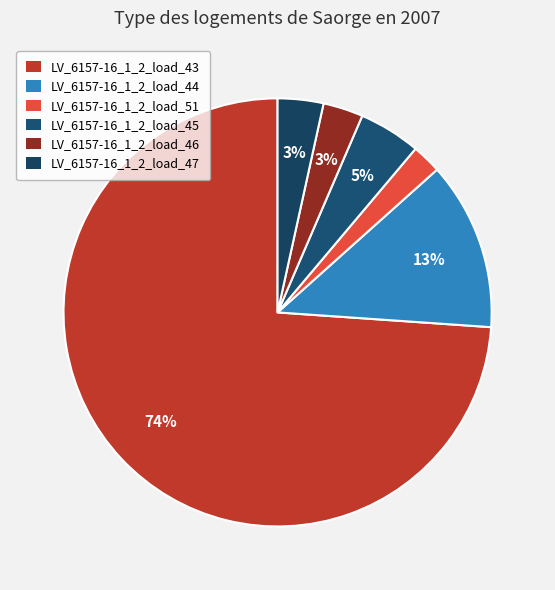

Is it true that LV_6157-16_1_2_load_51 is 1% of the pie?

False